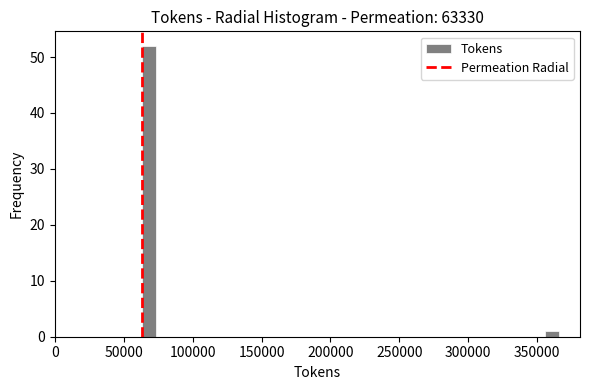

Around what value on the x-axis is the tallest bar? Give the approximate position of its centre, as read against the axis.

70000